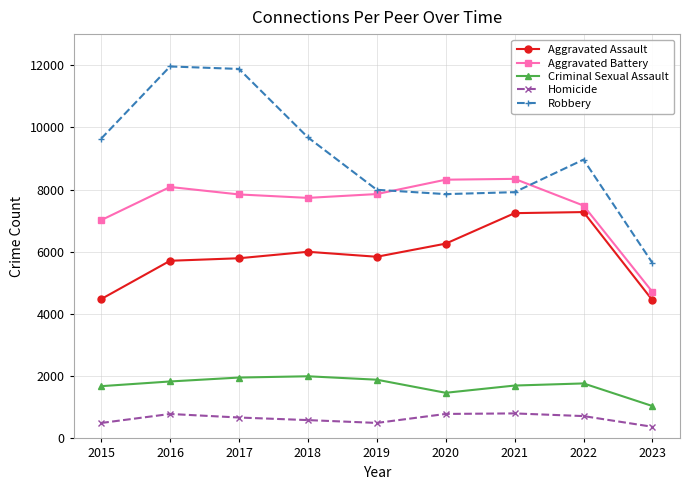

How many lines are shown in the chart?

5